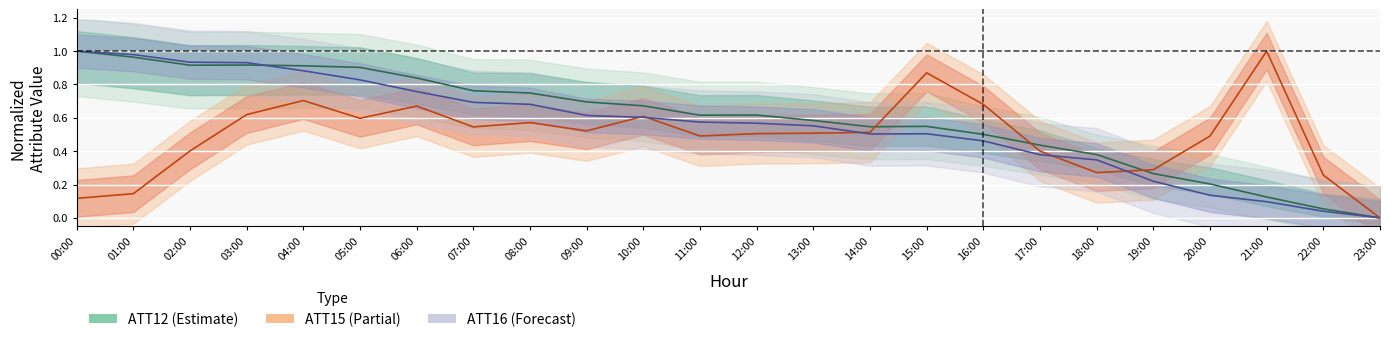

Which category has the highest value in the ATT16 (center) series?

00:00